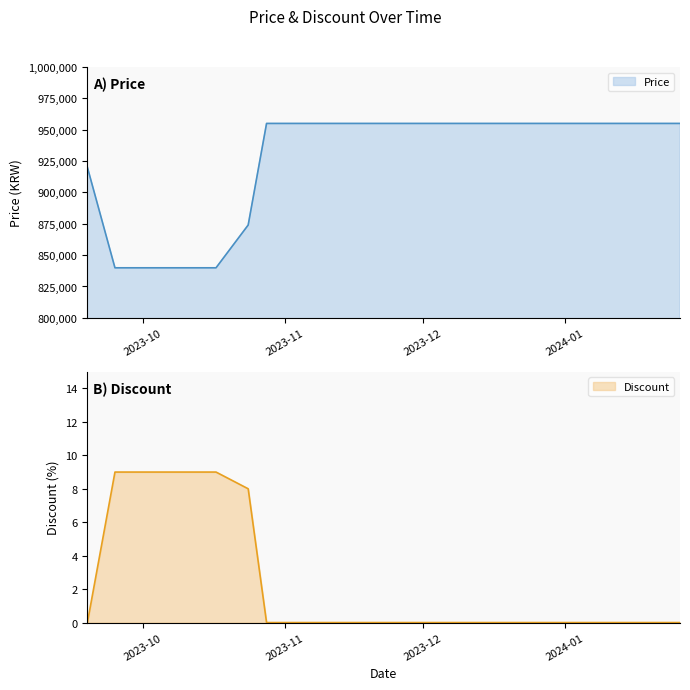

What is the maximum value for Price?

955000